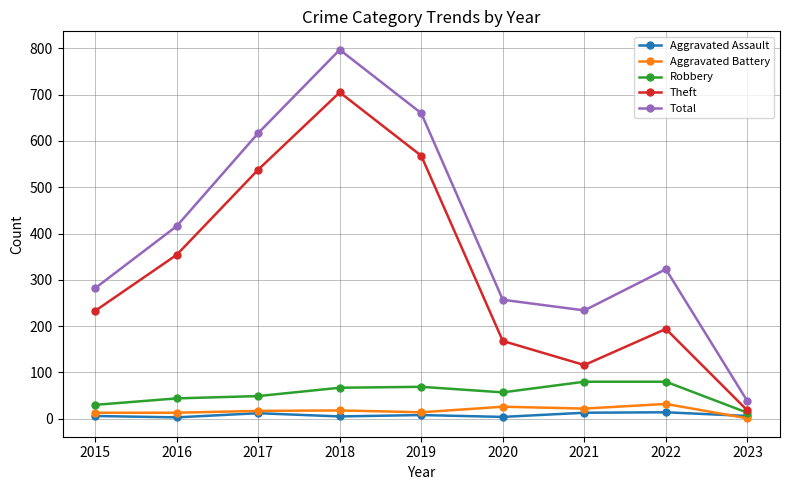

True or false: Total and Aggravated Battery intersect in this chart.

False